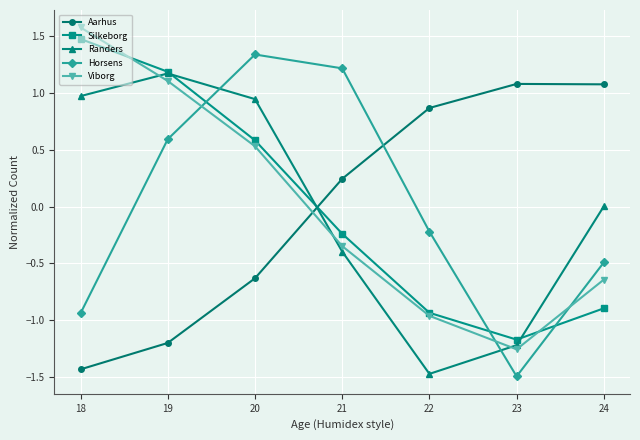

Between 20 and 21, which series saw the biggest shift?

Randers